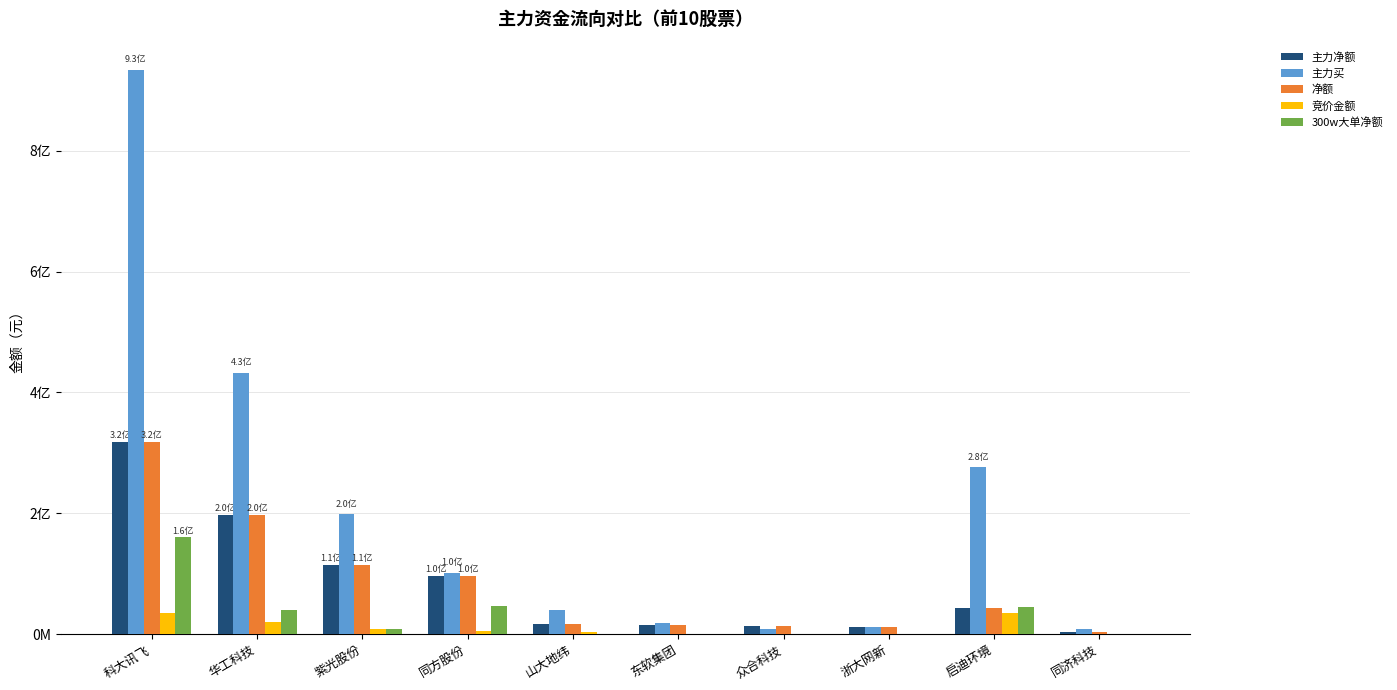

What are all the series names shown in the legend?

主力净额, 主力买, 净额, 竞价金额, 300w大单净额